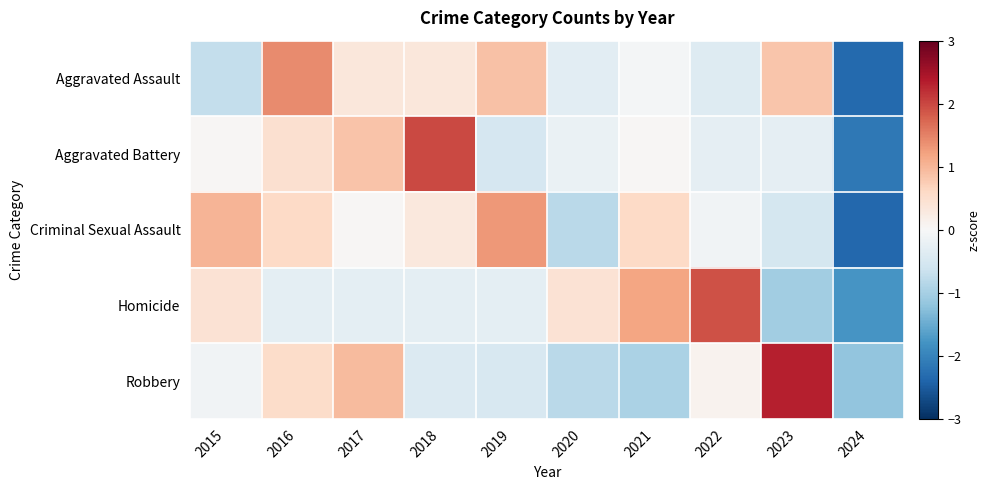

At how many categories does at least one series exceed -1?

9